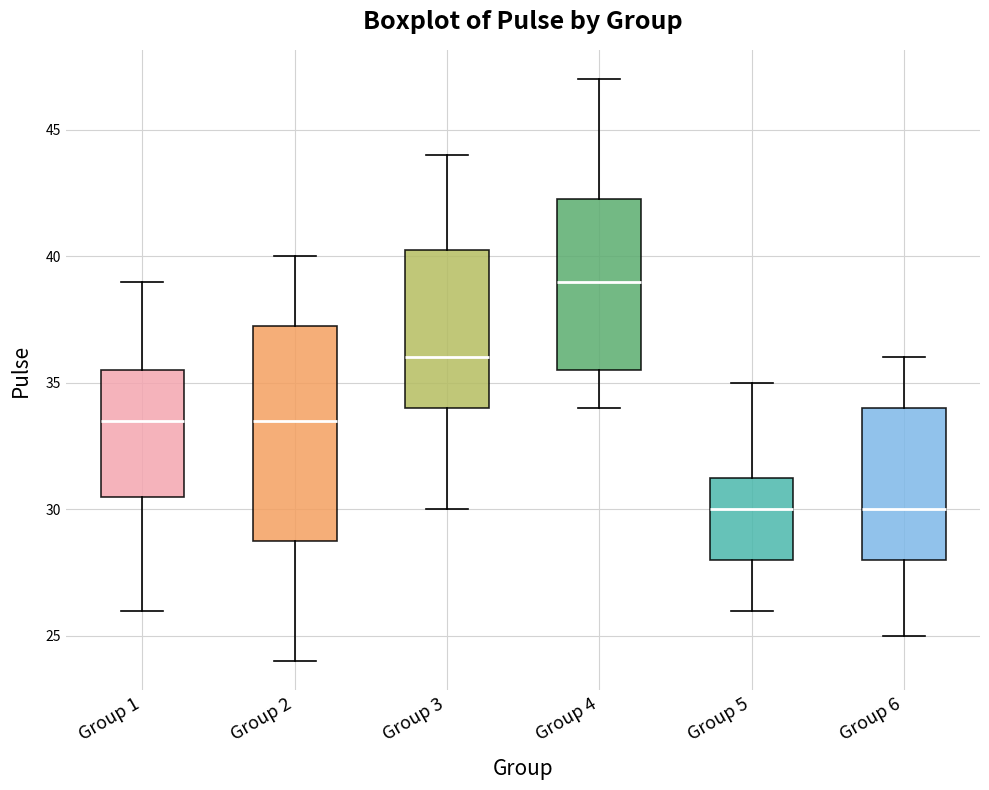

Which box's median line is the highest?

Group 4